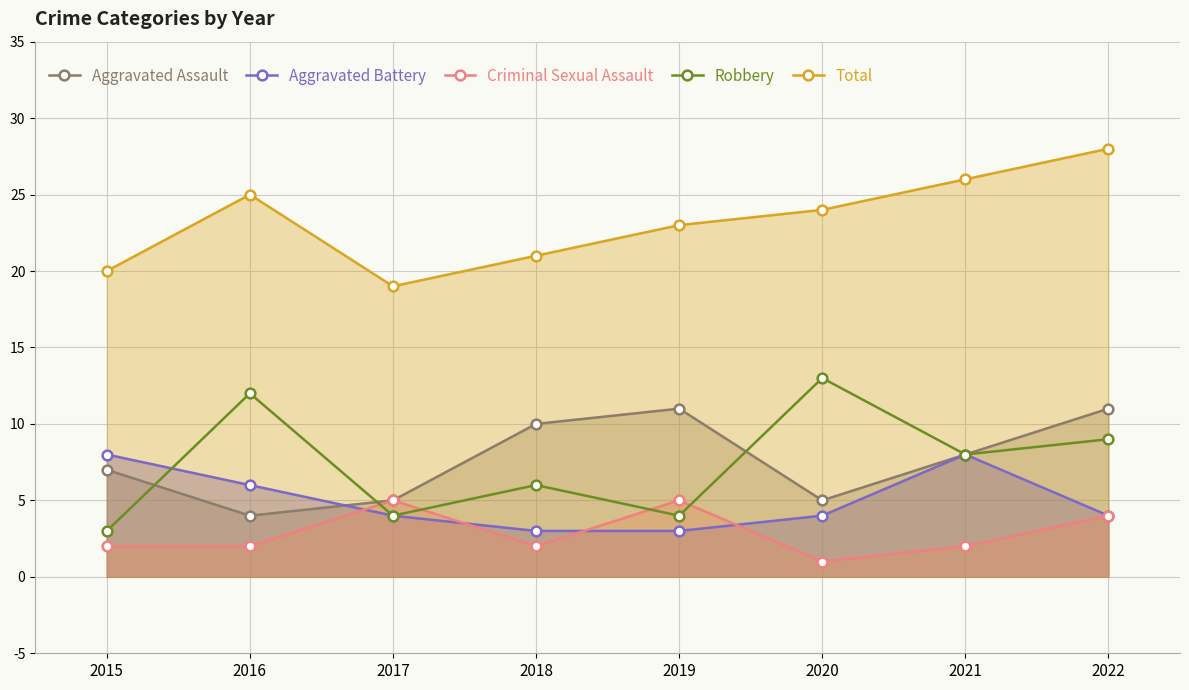

How many times do Robbery and Criminal Sexual Assault cross each other?

4